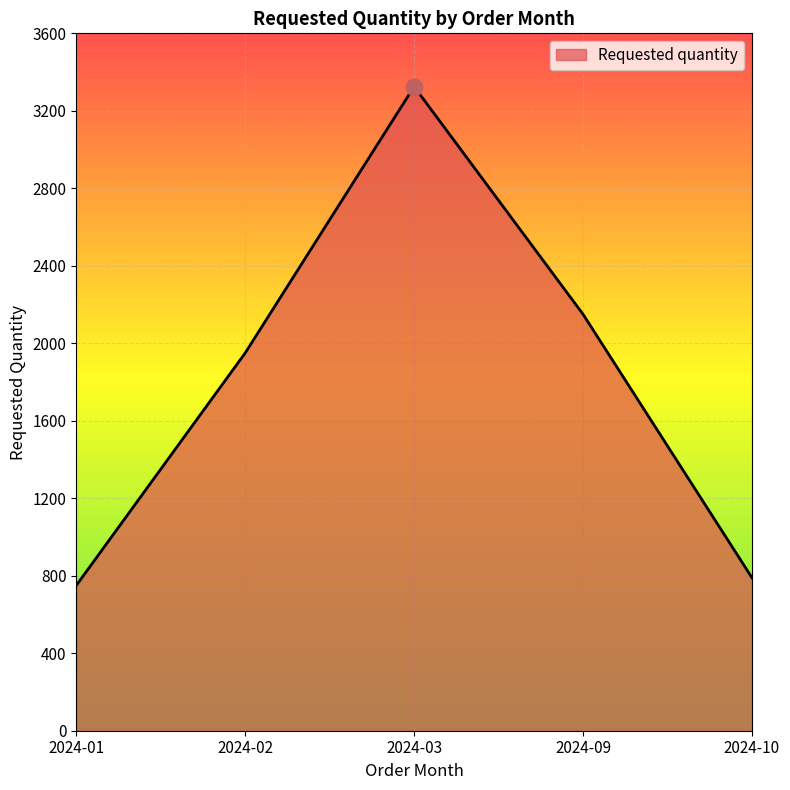

What is the greatest value displayed?

3325